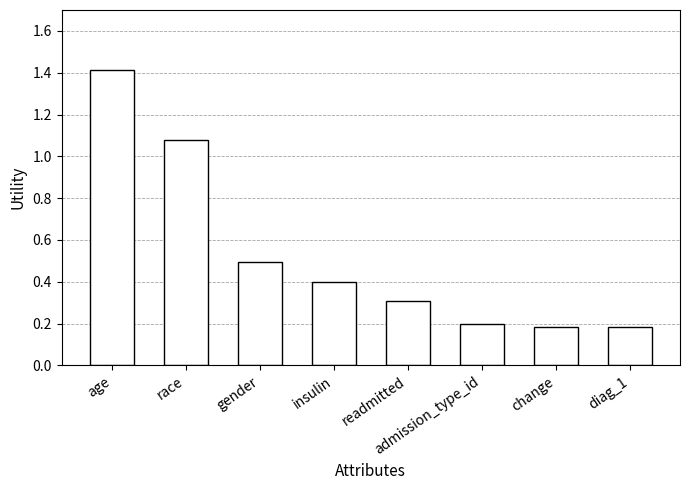

How many bars are there in total?

8